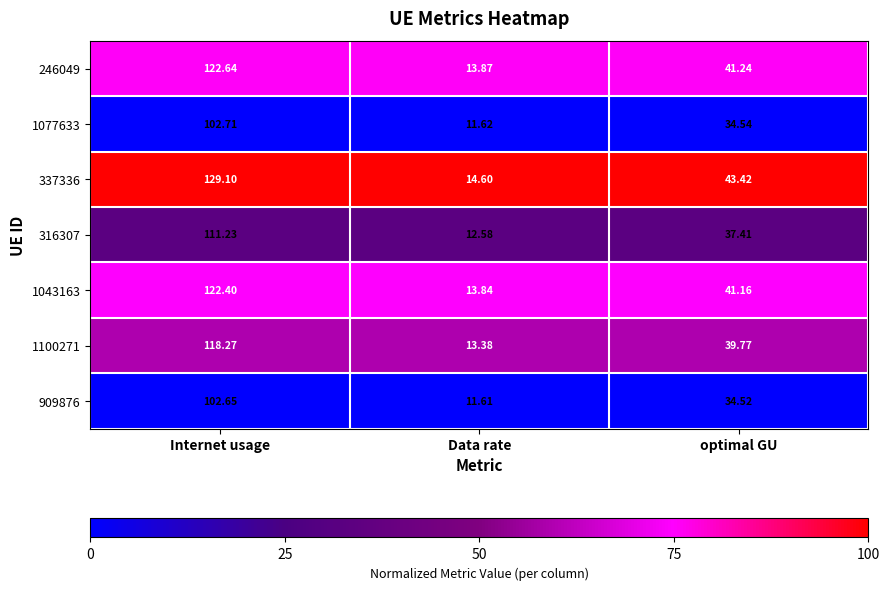

How many series are shown in this chart?

7